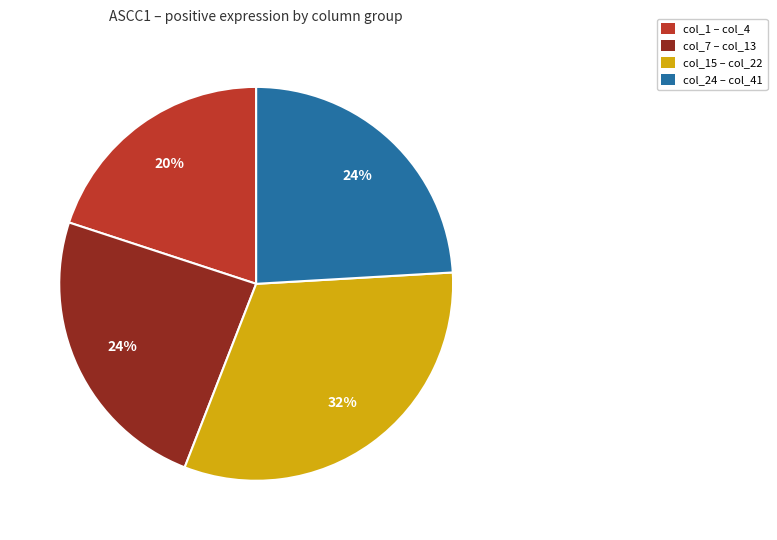

Count the number of slices in the pie.

4